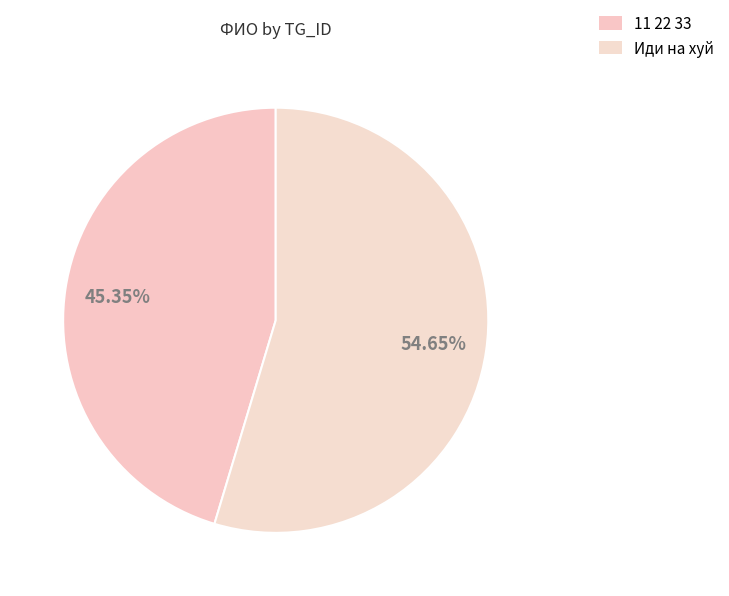

Is there a majority slice in this chart?

Yes